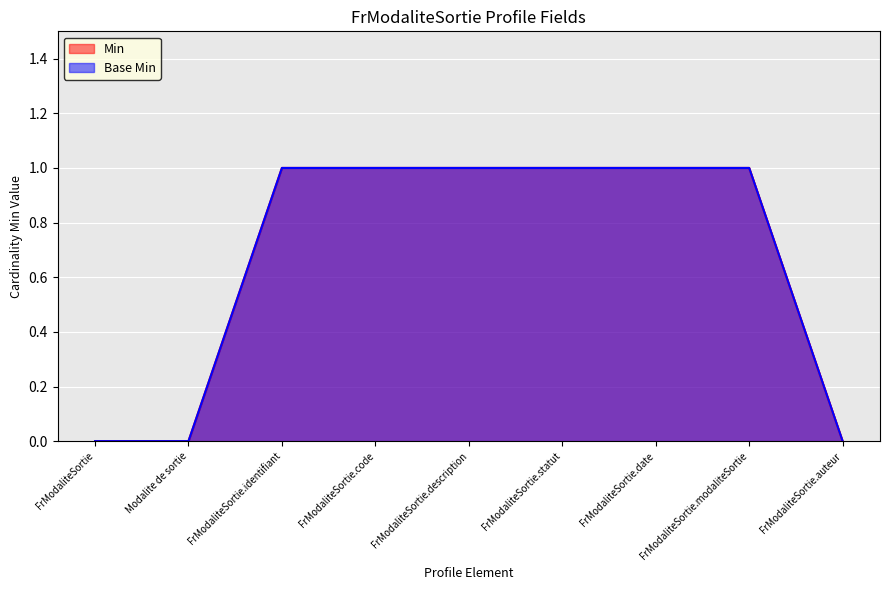

What is the greatest value displayed?

1